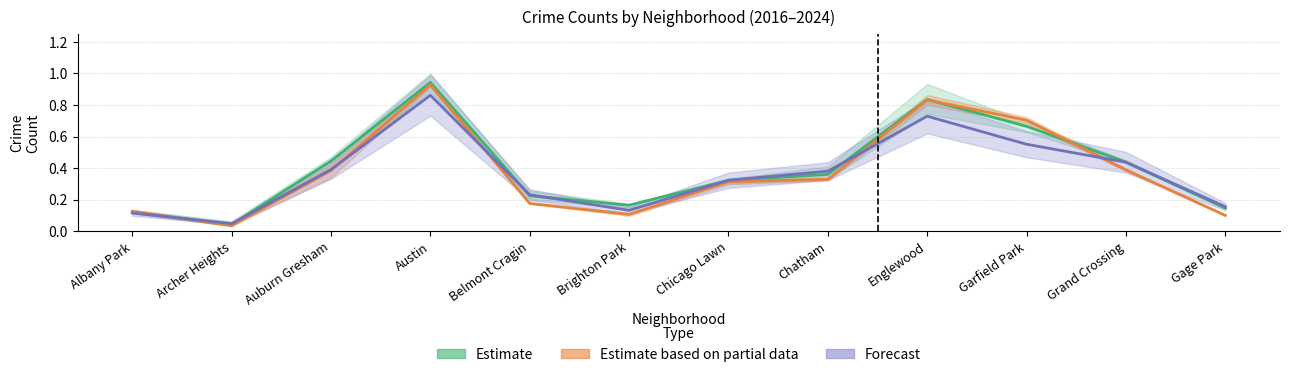

What is the value of the Estimate (2016/17/23) point at the 3rd from the left?

0.4